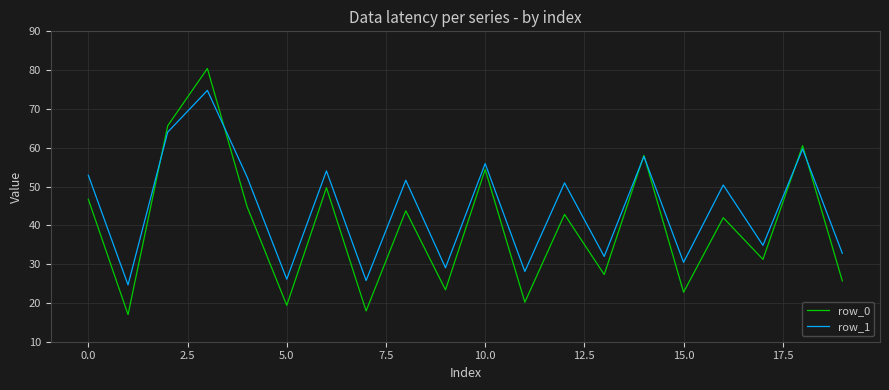

Is this an area chart (filled region under the line)?

No